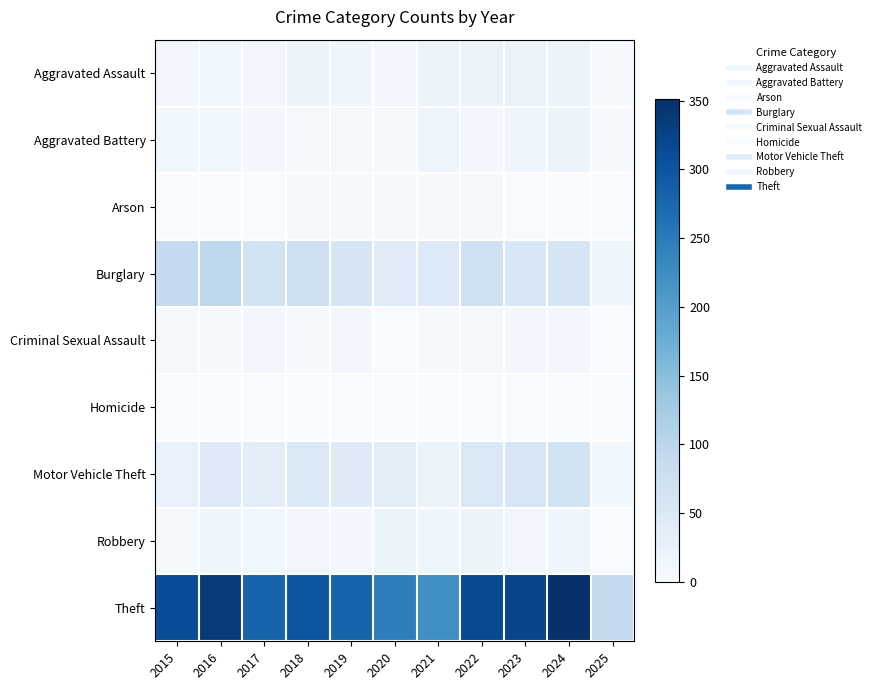

Reading left to right, transcribe all the data shown in this chart.

Aggravated Assault: 2015=12	2016=13	2017=12	2018=19	2019=16	2020=9	2021=21	2022=23	2023=22	2024=19	2025=4
Aggravated Battery: 2015=13	2016=13	2017=9	2018=8	2019=8	2020=6	2021=17	2022=9	2023=16	2024=18	2025=3
Arson: 2015=1	2016=0	2017=1	2018=4	2019=4	2020=3	2021=4	2022=4	2023=2	2024=0	2025=0
Burglary: 2015=90	2016=96	2017=67	2018=75	2019=58	2020=42	2021=47	2022=70	2023=54	2024=59	2025=15
Criminal Sexual Assault: 2015=6	2016=3	2017=9	2018=4	2019=10	2020=2	2021=5	2022=8	2023=10	2024=9	2025=1
Homicide: 2015=0	2016=1	2017=1	2018=0	2019=0	2020=1	2021=0	2022=1	2023=0	2024=0	2025=1
Motor Vehicle Theft: 2015=27	2016=44	2017=36	2018=50	2019=43	2020=37	2021=23	2022=50	2023=57	2024=68	2025=13
Robbery: 2015=8	2016=15	2017=13	2018=11	2019=9	2020=19	2021=16	2022=19	2023=12	2024=16	2025=2
Theft: 2015=311	2016=337	2017=280	2018=300	2019=281	2020=245	2021=221	2022=314	2023=322	2024=351	2025=91